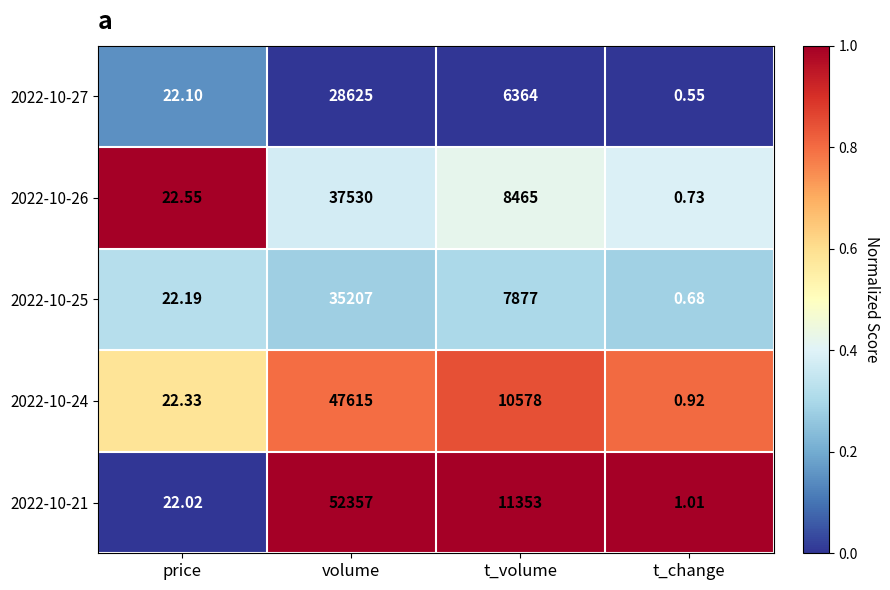

Which category has the highest value across all series?

volume